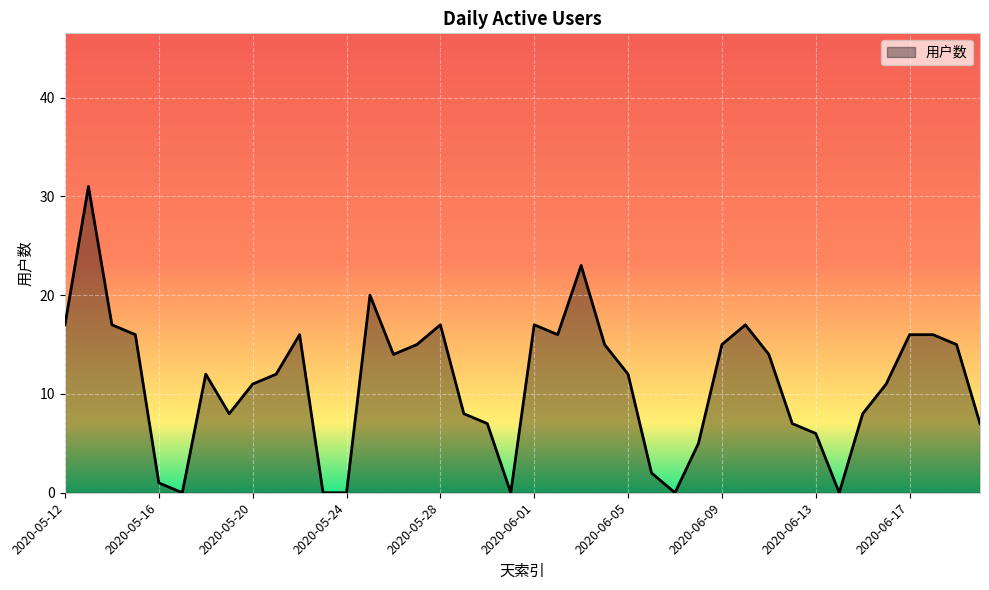

What is the difference between the maximum and minimum values?

31